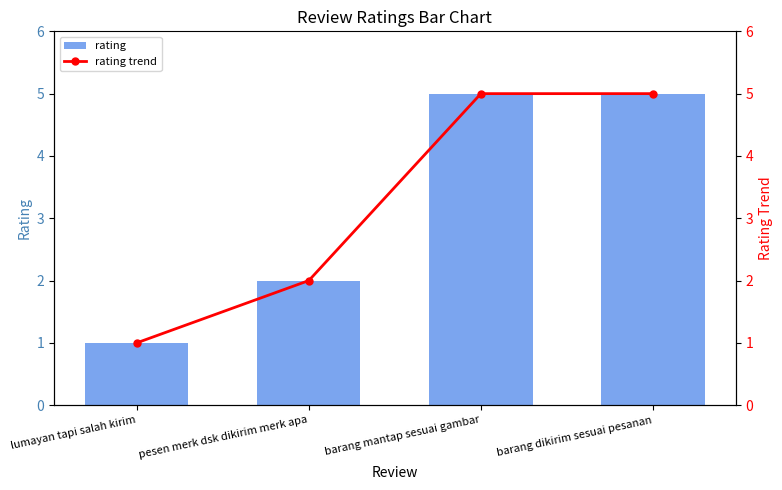

What is the approximate value of rating at barang dikirim sesuai pesanan?

5